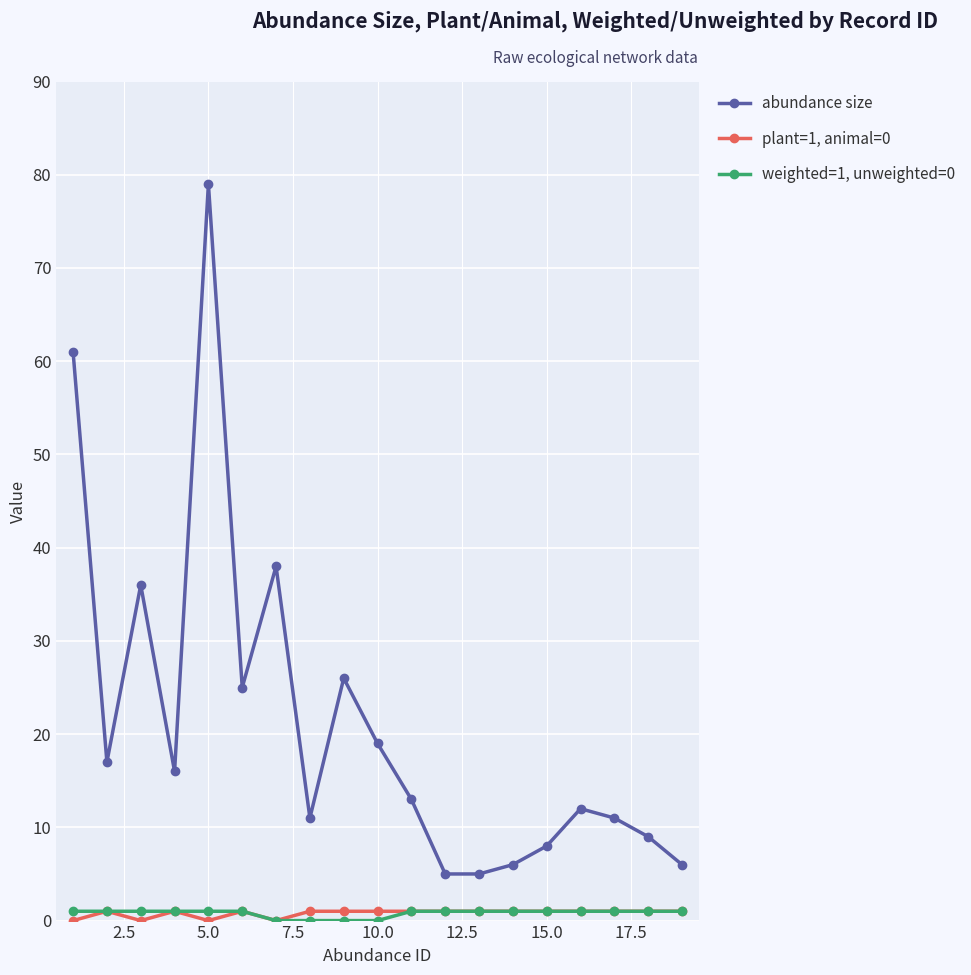

Reading right to left, transcribe all the data shown in this chart.

abundance size: 6	9	11	12	8	6	5	5	13	19	26	11	38	25	79	16	36	17	61
plant=1, animal=0: 1	1	1	1	1	1	1	1	1	1	1	1	0	1	0	1	0	1	0
weighted=1, unweighted=0: 1	1	1	1	1	1	1	1	1	0	0	0	0	1	1	1	1	1	1